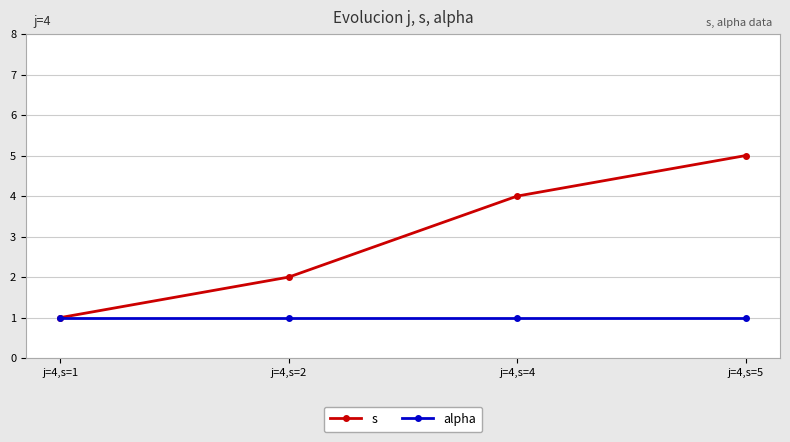

True or false: alpha has a value of 1 at j=4,s=4.

True